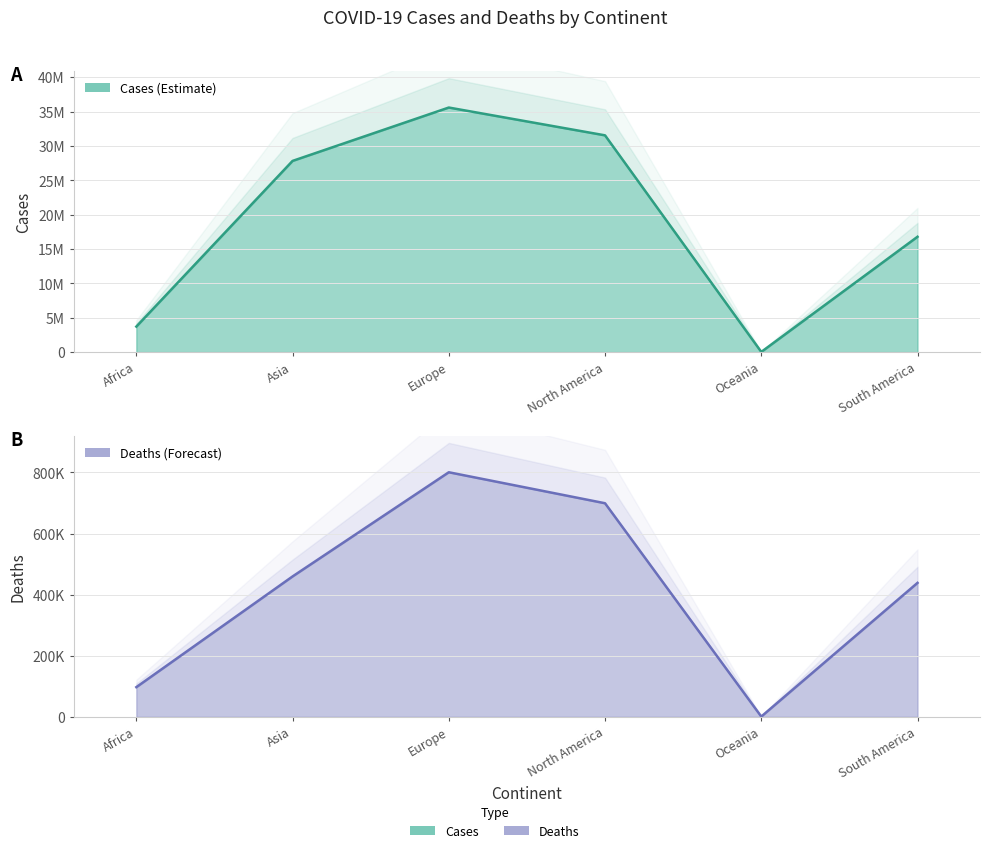

At which category does Cases reach its first local valley?

Oceania